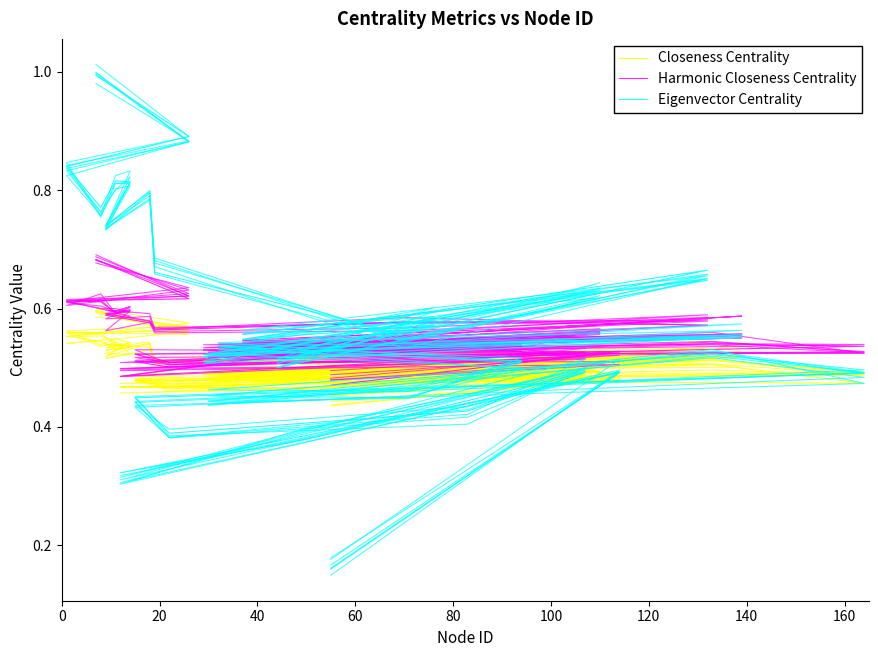

Which series has the largest total across all categories?

Eigenvector Centrality